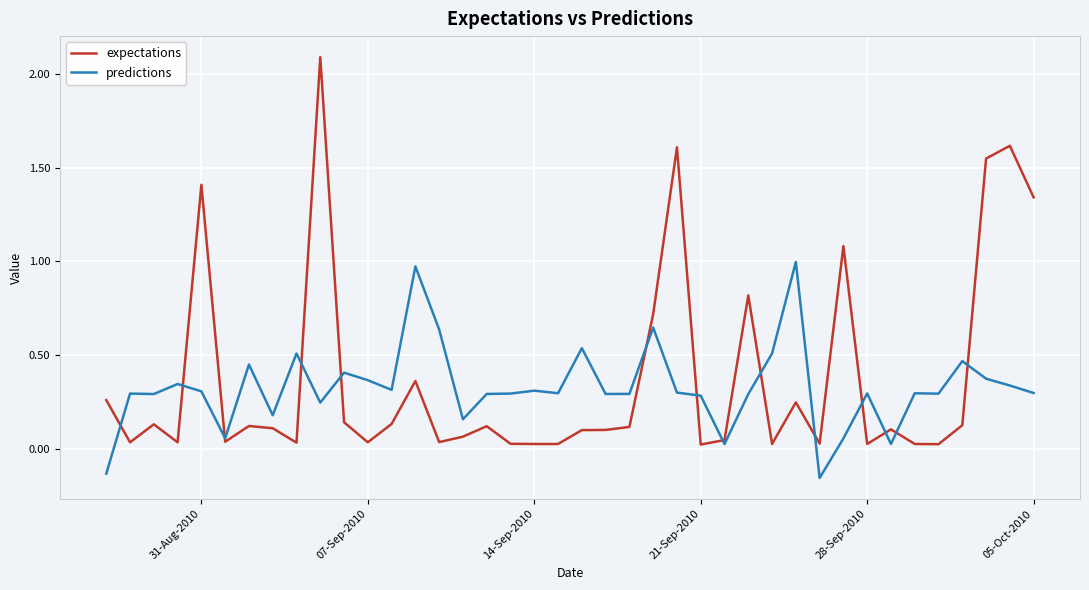

How many values in predictions are above zero?

38